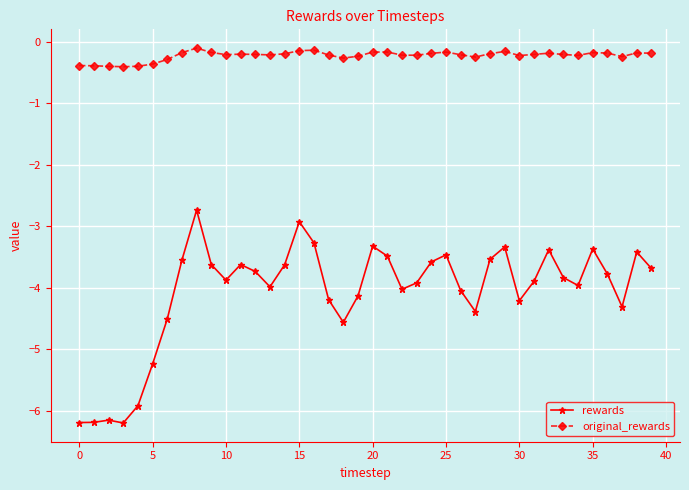

What is the value of the original_rewards point at the 37th from the left?

-0.2